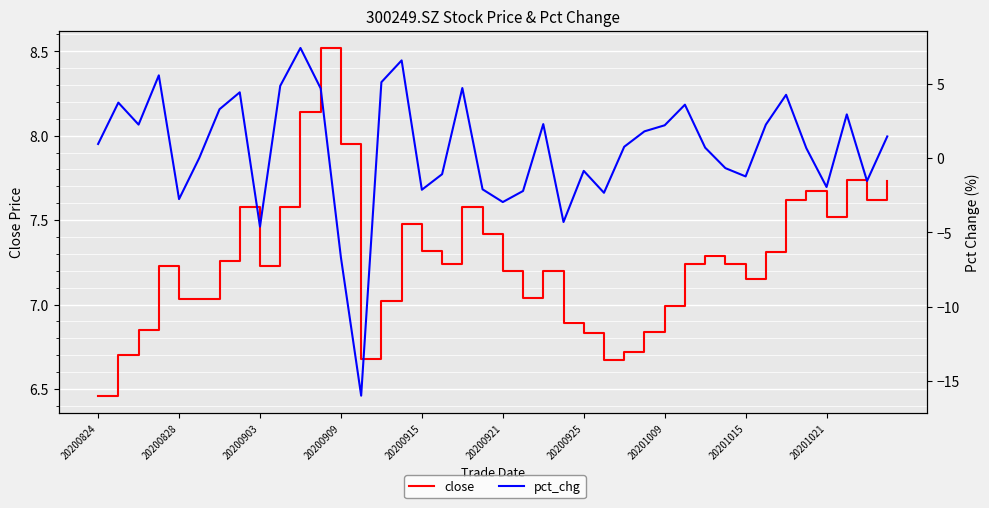

Is the value of close at 20200915 greater than the value of pct_chg at 34?

Yes